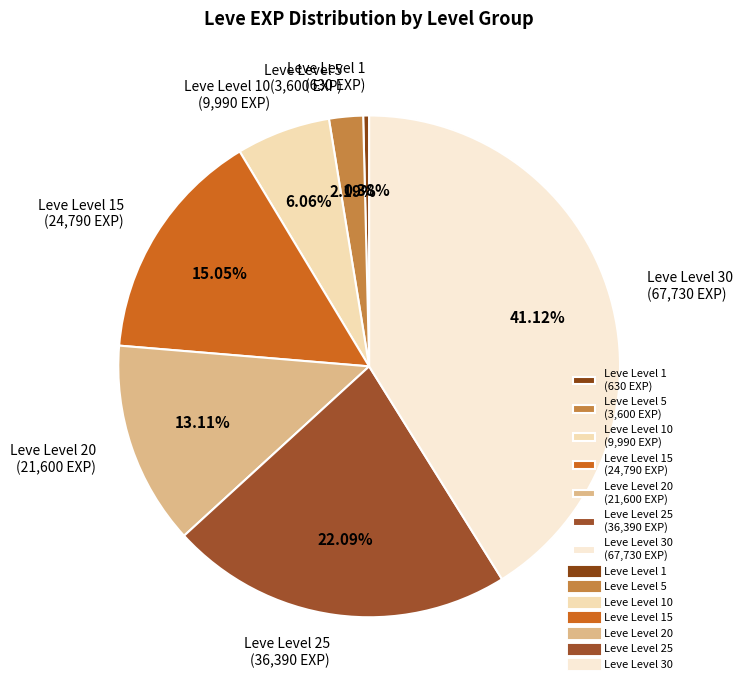

Which has a higher value, Leve Level 1 (630 EXP) or Leve Level 15 (24,790 EXP)?

Leve Level 15 (24,790 EXP)